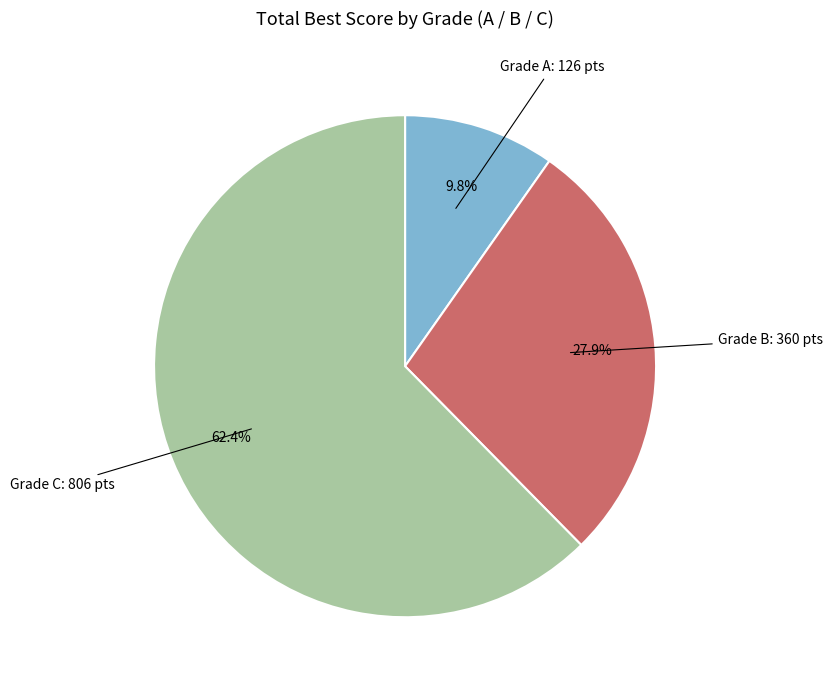

Is there any slice that represents more than half of the pie?

Yes